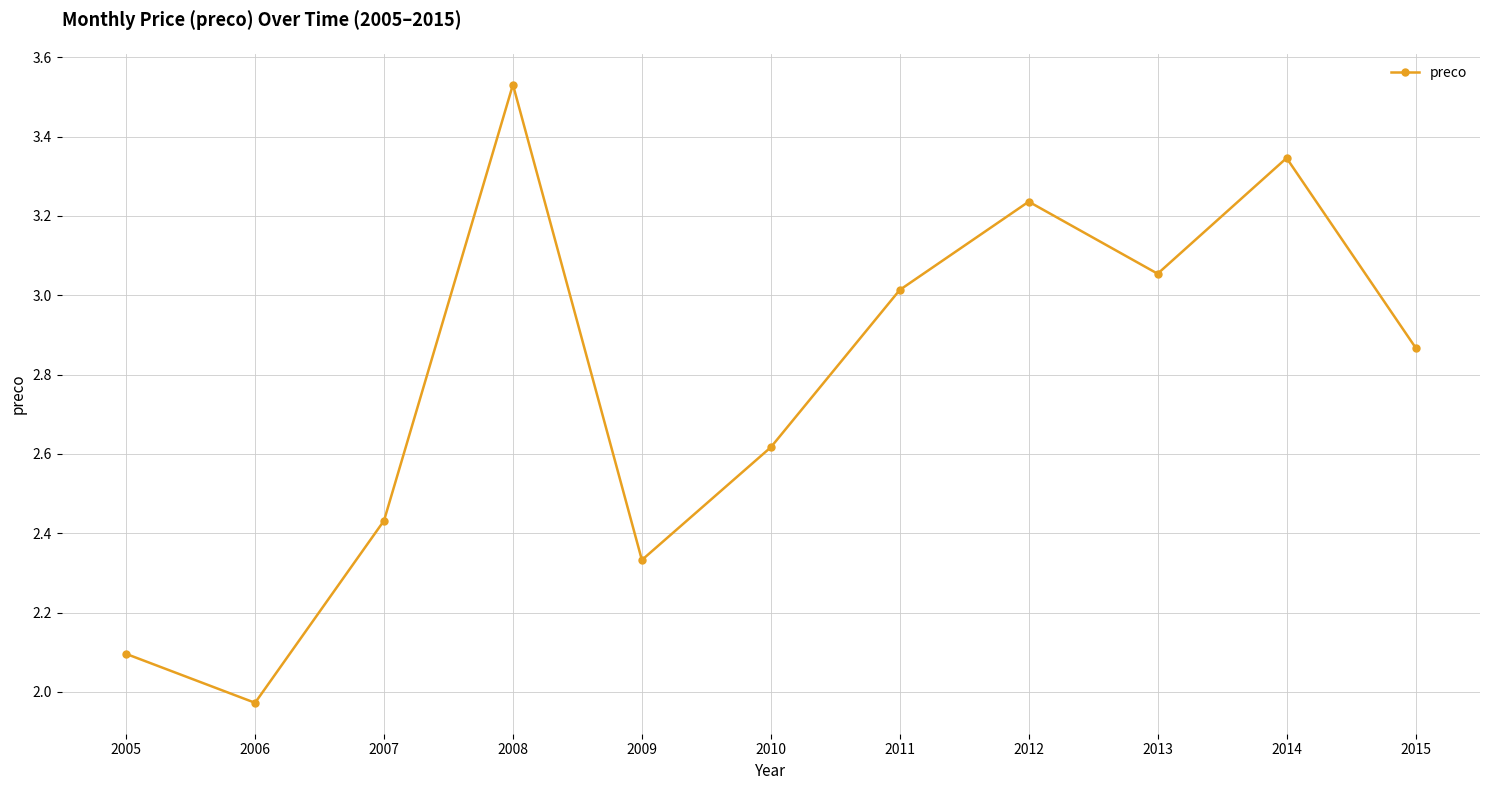

Count the number of data series in this chart.

1